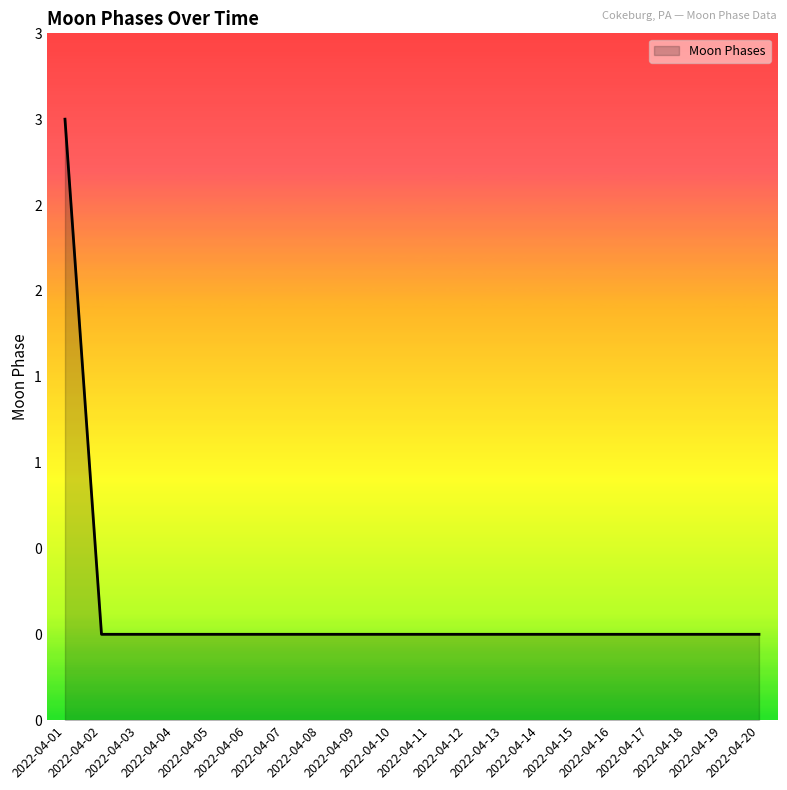

Reading left to right, what are all the values shown in this chart?

3	0	0	0	0	0	0	0	0	0	0	0	0	0	0	0	0	0	0	0